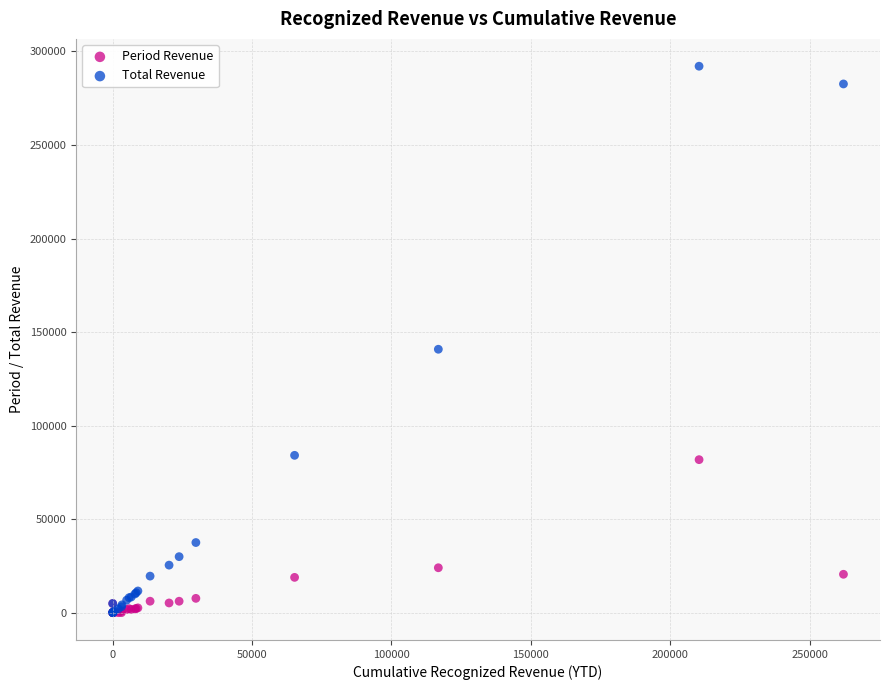

Across all series, what Y value is closest to 146051?

140800